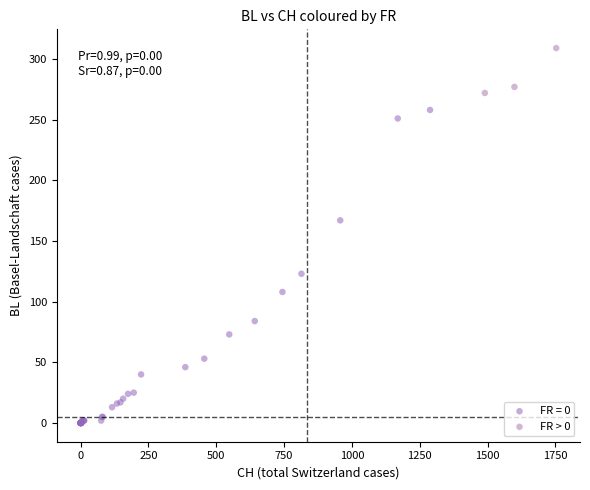

Which series has the widest spread of Y values?

FR = 0